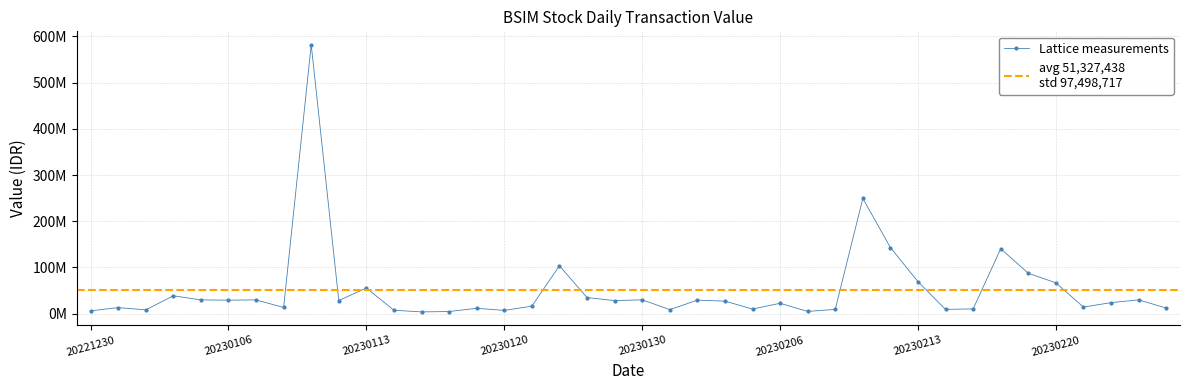

How many data points are less than 27202000?

20